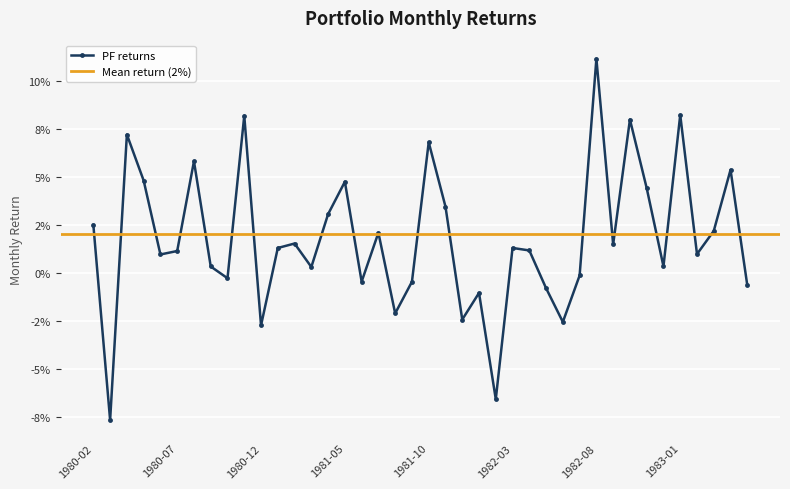

How many values are above zero?

27